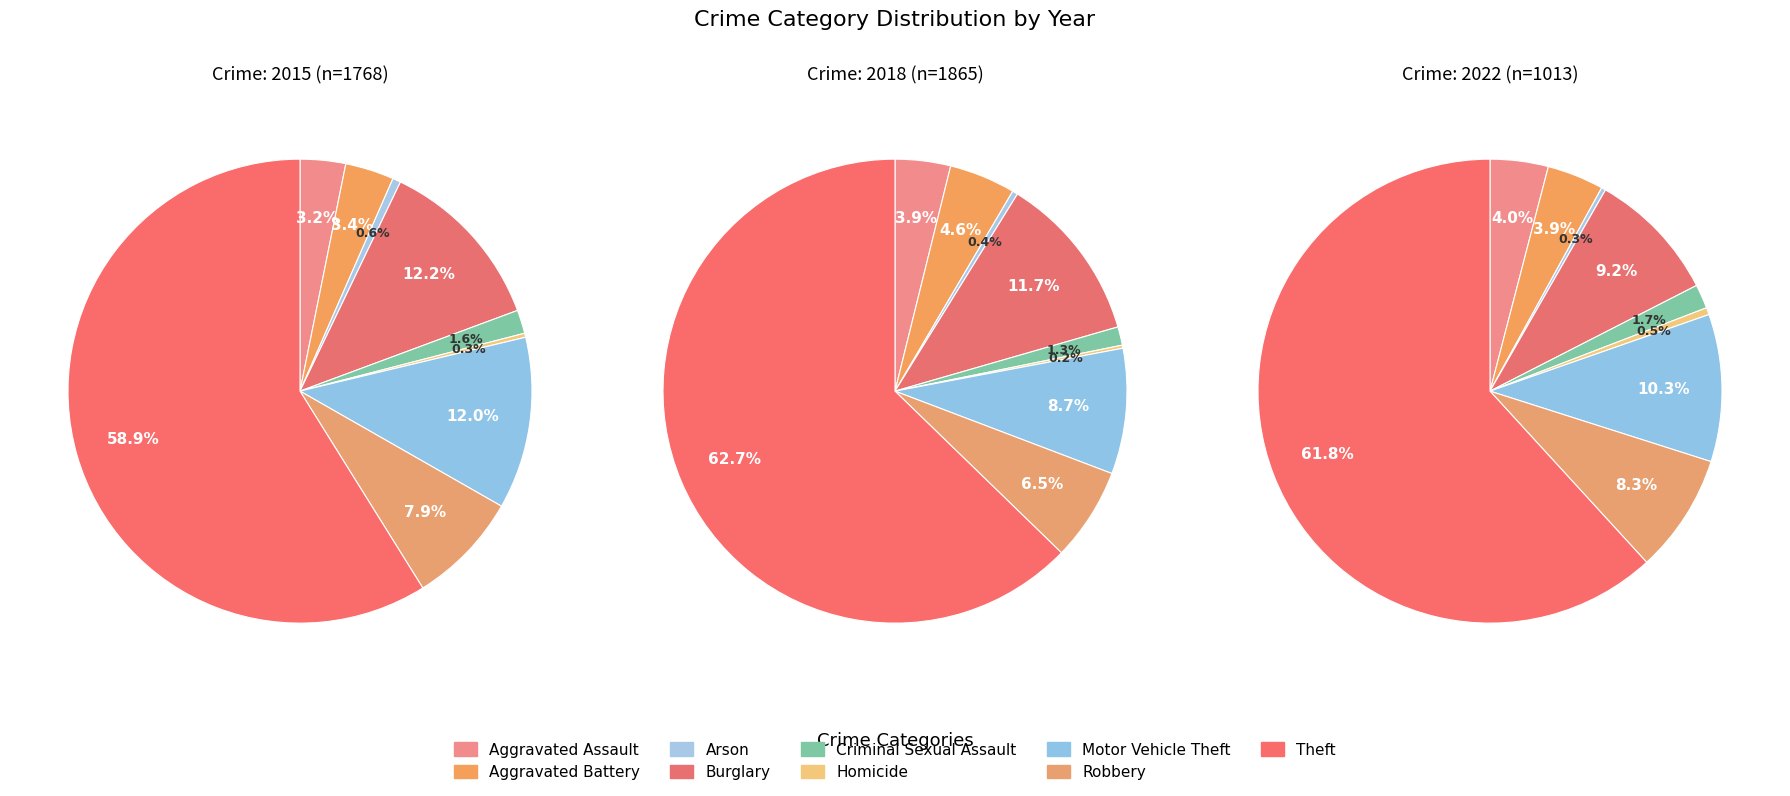

To the nearest percent, what is the difference between the Aggravated Assault and Arson slice percentages?

3%